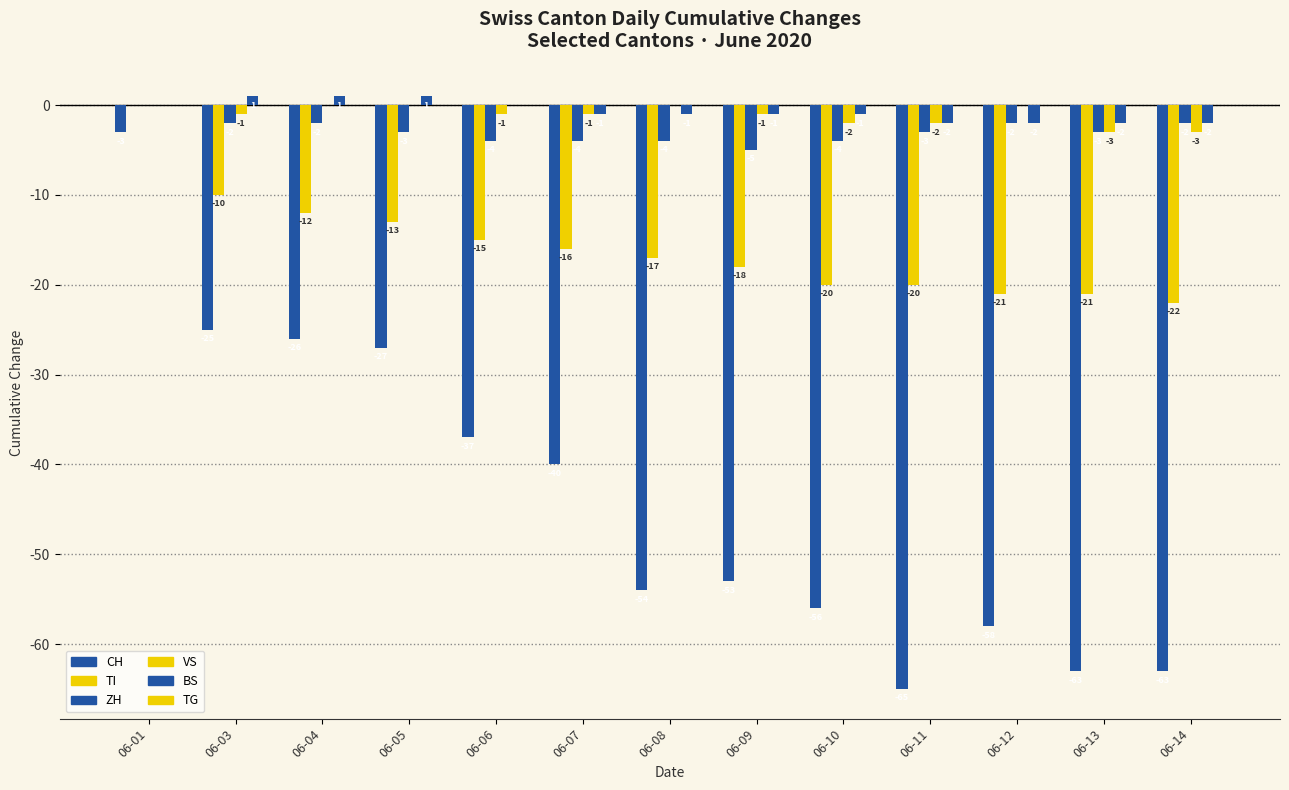

Reading left to right, transcribe all the data shown in this chart.

CH: -3	-25	-26	-27	-37	-40	-54	-53	-56	-65	-58	-63	-63
TI: 0	-10	-12	-13	-15	-16	-17	-18	-20	-20	-21	-21	-22
ZH: 0	-2	-2	-3	-4	-4	-4	-5	-4	-3	-2	-3	-2
VS: 0	-1	0	0	-1	-1	0	-1	-2	-2	0	-3	-3
BS: 0	1	1	1	0	-1	-1	-1	-1	-2	-2	-2	-2
TG: 0	0	0	0	0	0	0	0	0	0	0	0	0